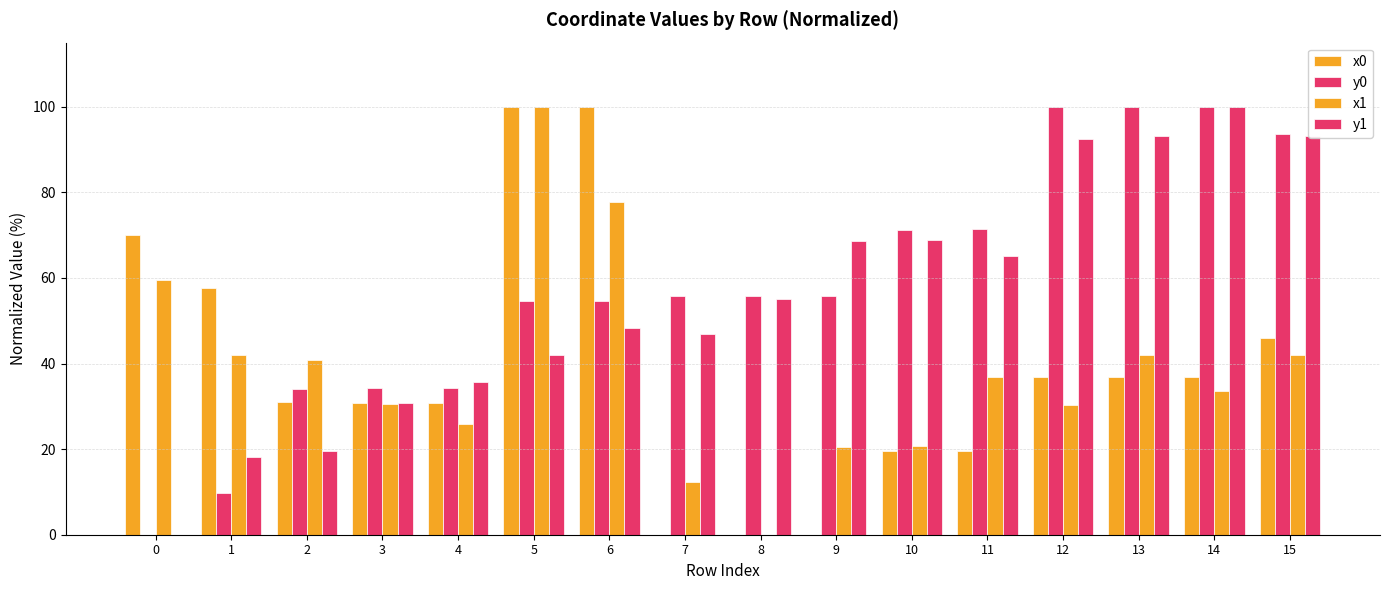

What is the value of the x1 bar at the 11th from the left?

20.7